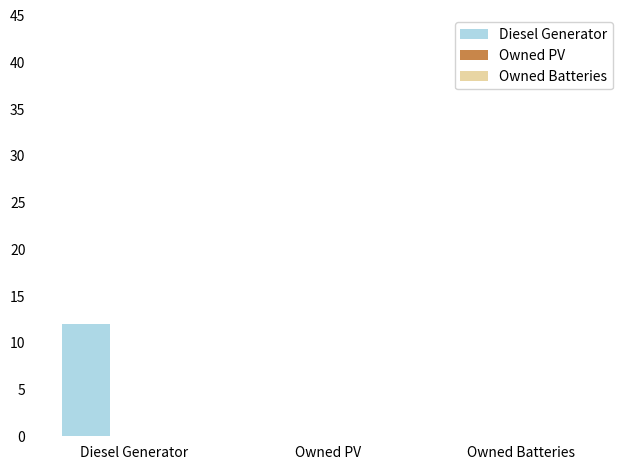

What is the greatest value displayed?

12